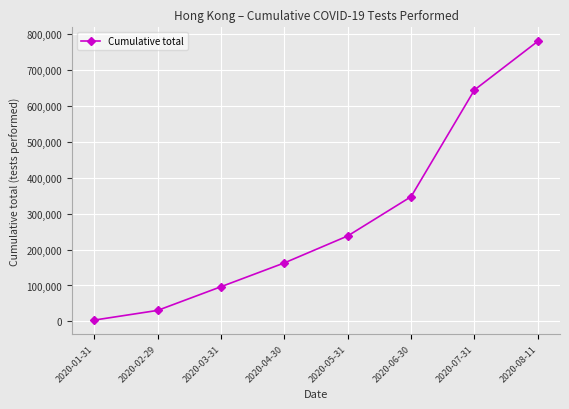

Is it true that the value at 2020-06-30 is 159938?

False